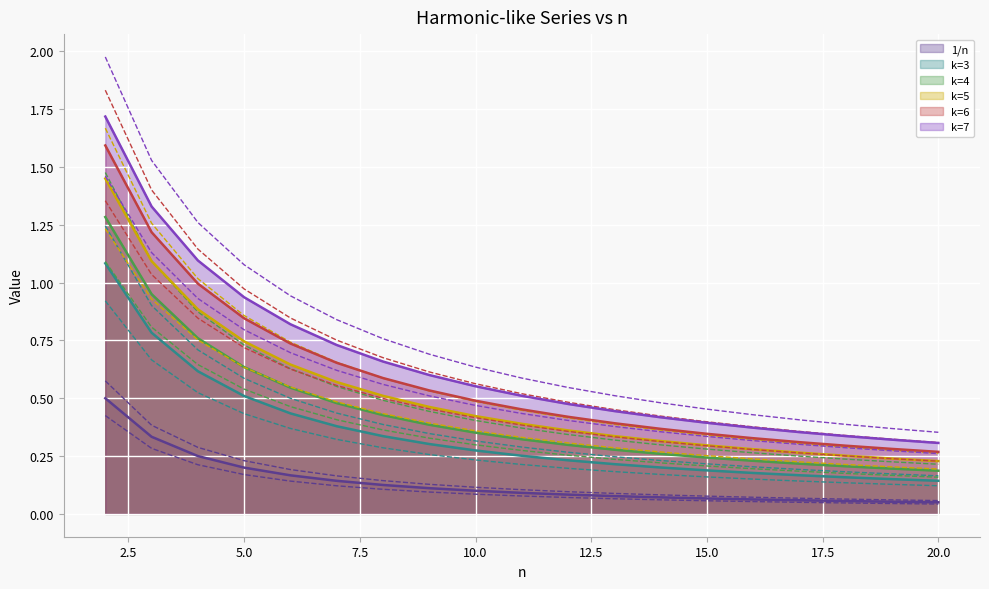

What is the maximum value for k=6?

1.6